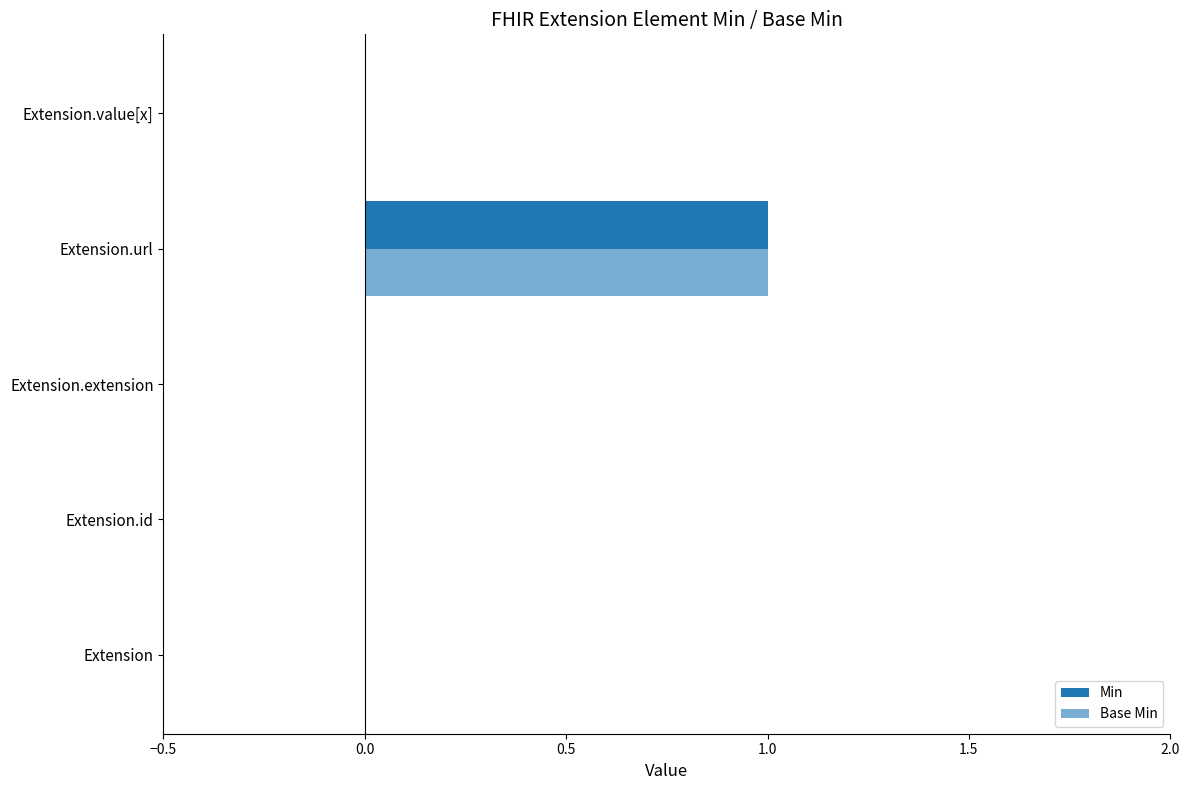

How many categories are shown in the chart?

5